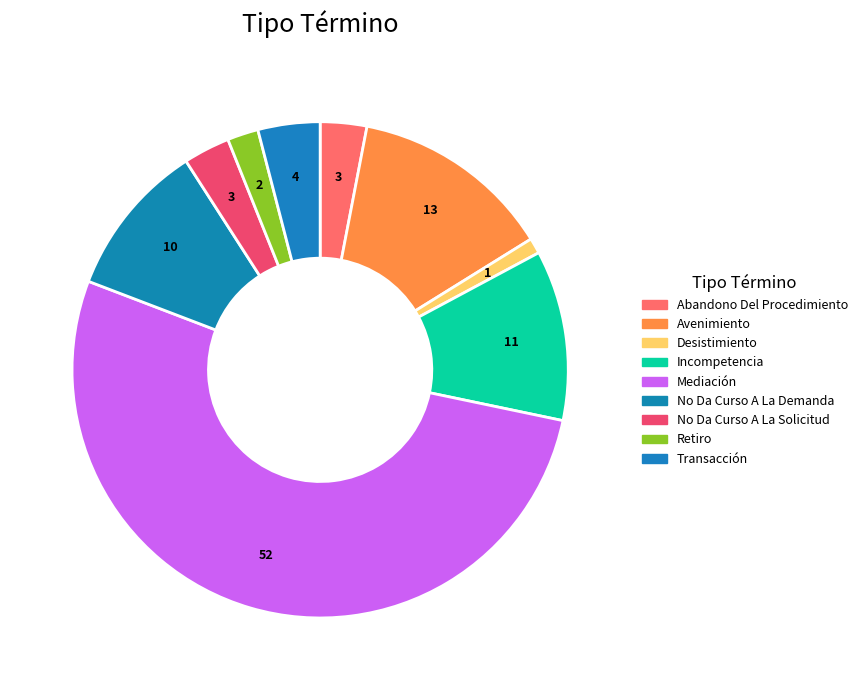

True or false: Desistimiento accounts for 1% of the total.

True